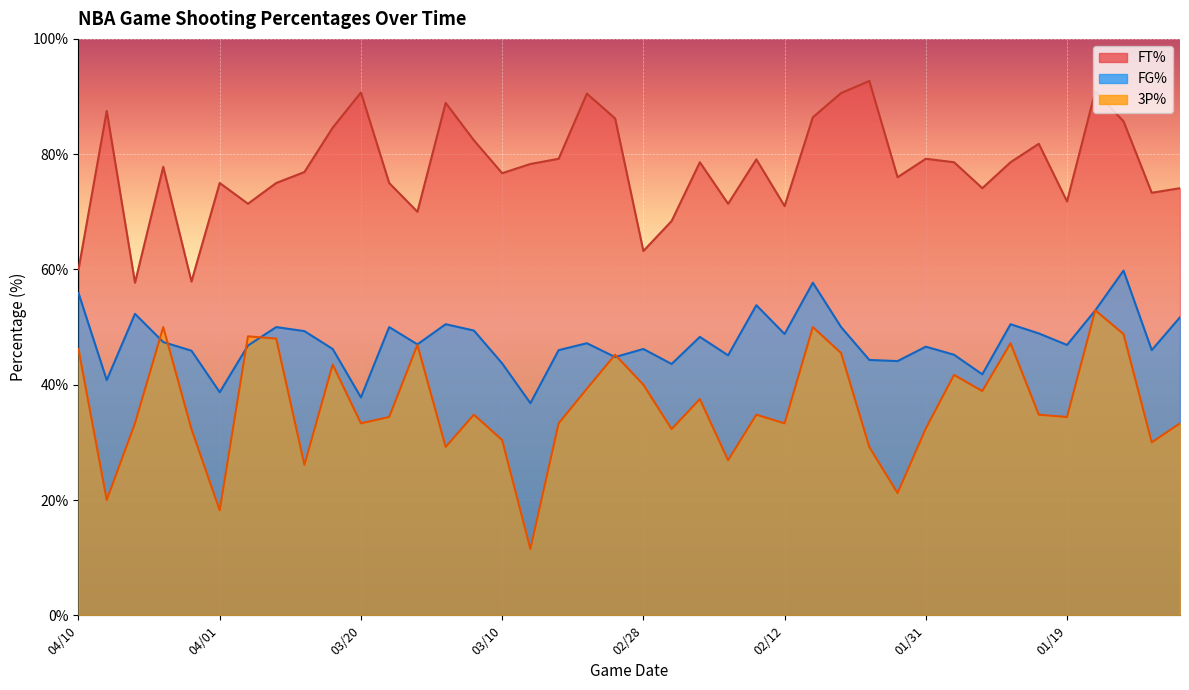

Rank the series by their maximum value, from highest to lowest.

FT%, FG%, 3P%